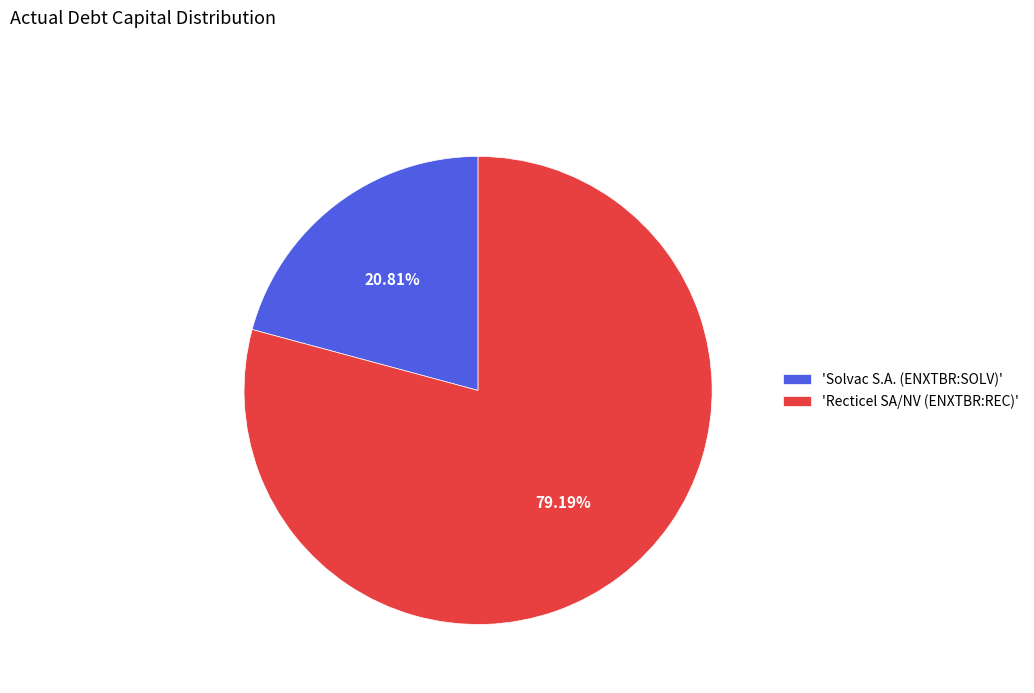

Do 'Recticel SA/NV (ENXTBR:REC)' and 'Solvac S.A. (ENXTBR:SOLV)' together represent more than half of the pie?

Yes